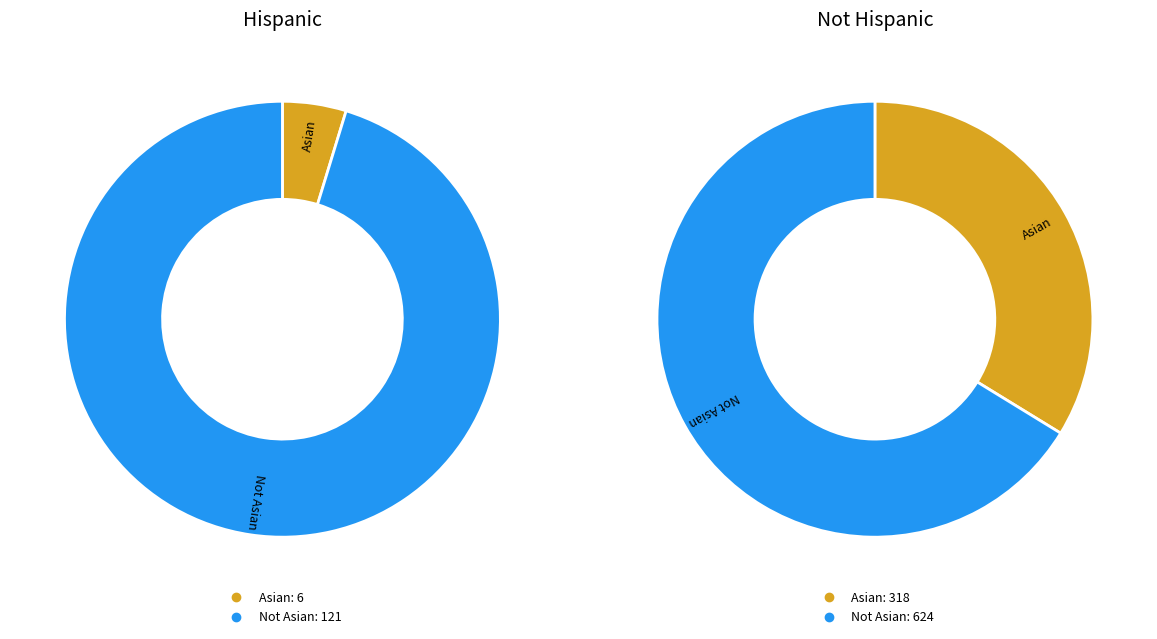

Which series has the largest range (max minus min)?

Not Hispanic